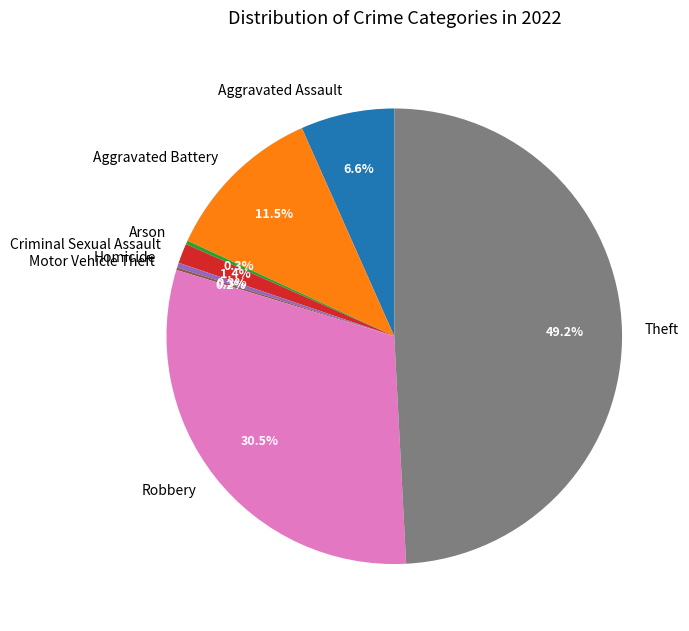

To the nearest percent, what is the difference between the largest and smallest slice percentages?

49%